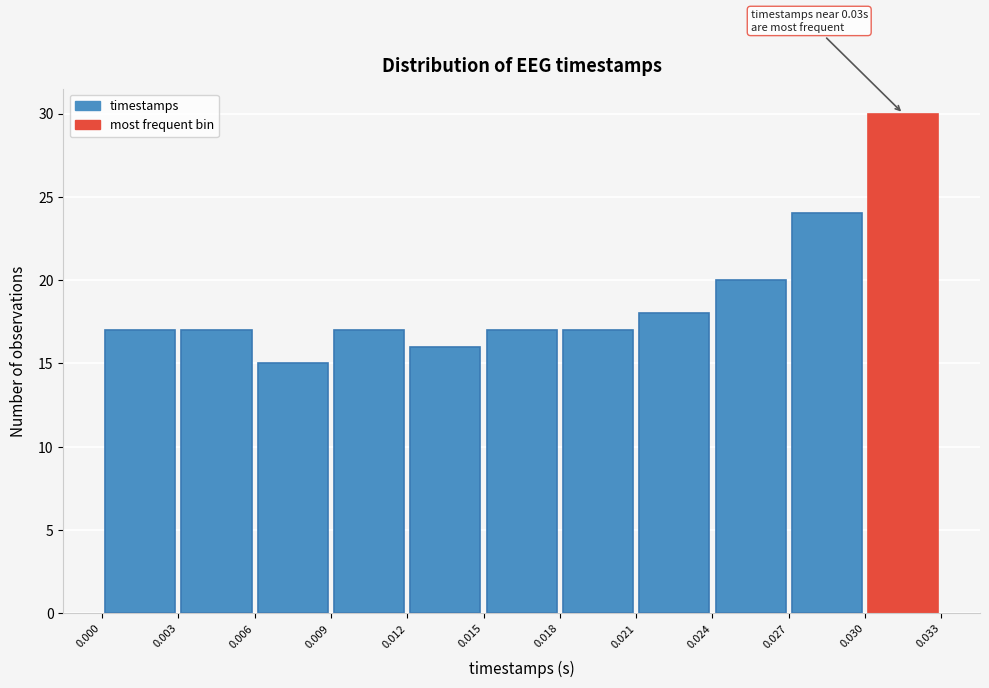

Over which range of the x-axis is the bar tallest?

0.030 to 0.033